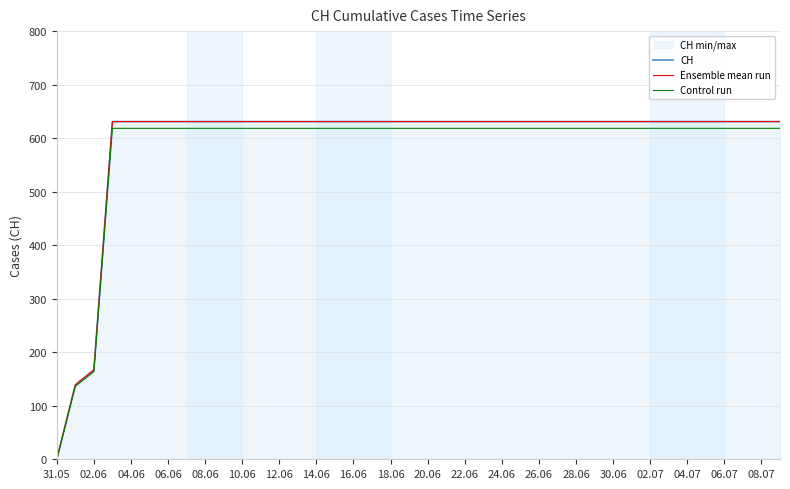

True or false: CH and Ensemble mean run intersect in this chart.

False